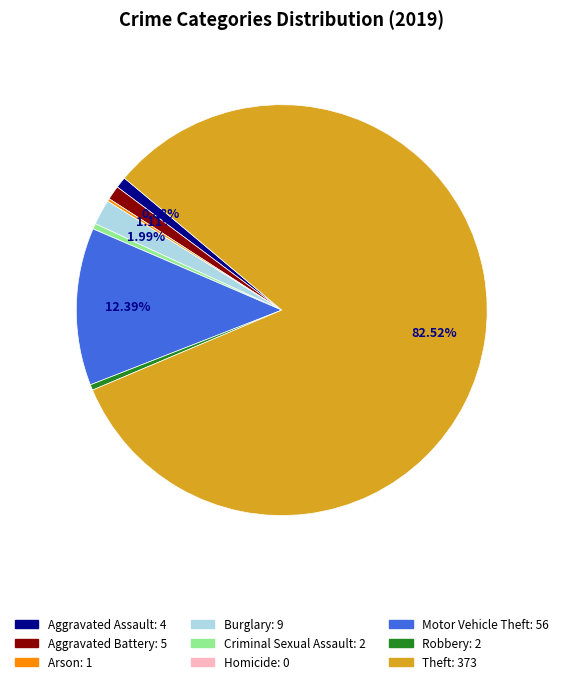

Do Theft and Aggravated Assault together represent more than half of the pie?

Yes